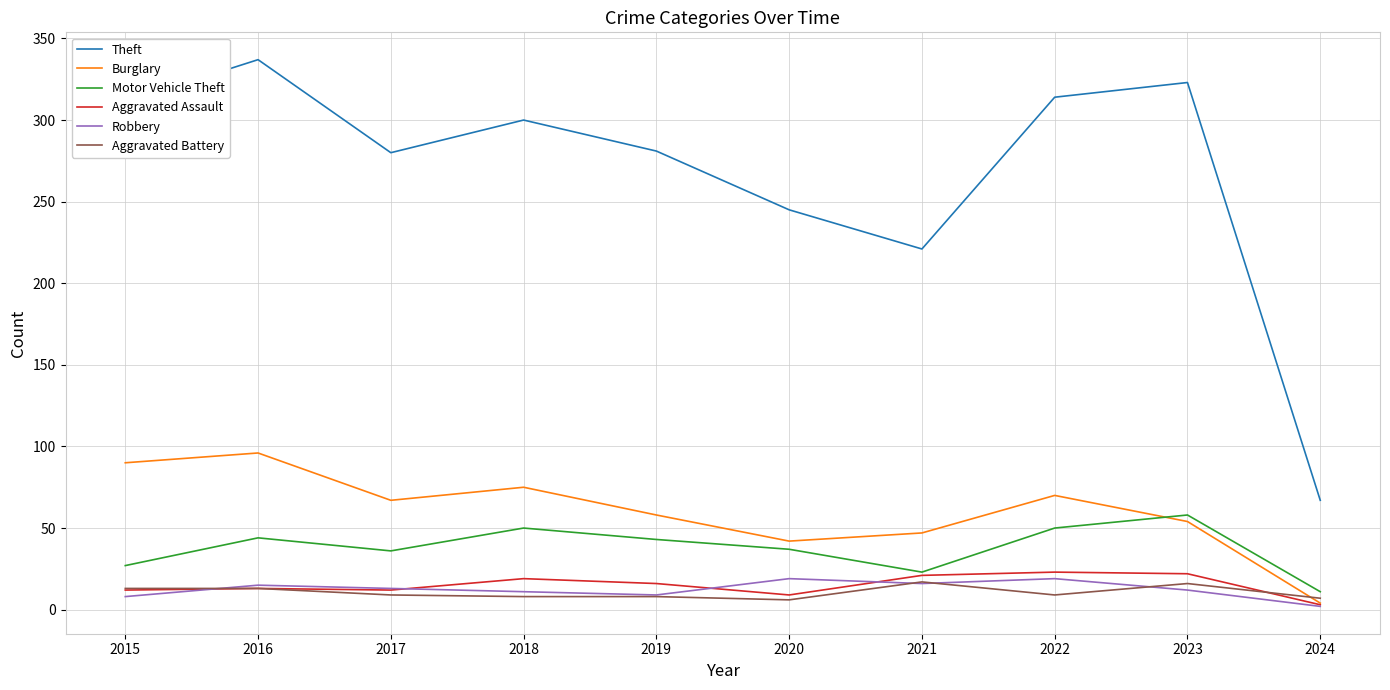

Is the value of Burglary at 2023 greater than the value of Aggravated Battery at 2019?

Yes